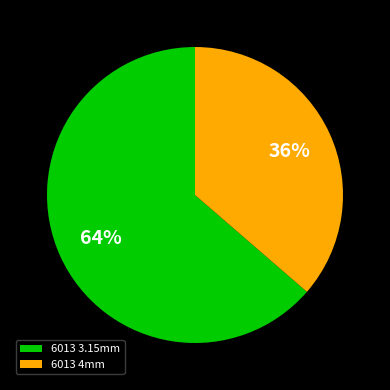

The 6013 3.15mm slice represents 53% of the pie. True or false?

False